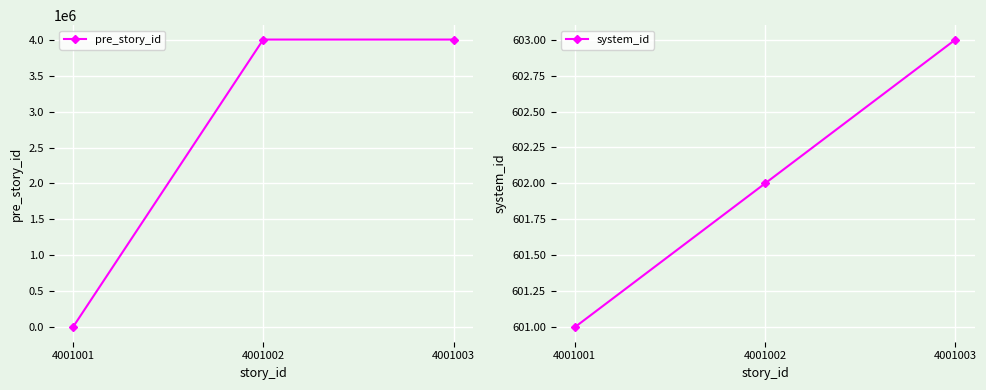

Which series has the largest range (max minus min)?

pre_story_id